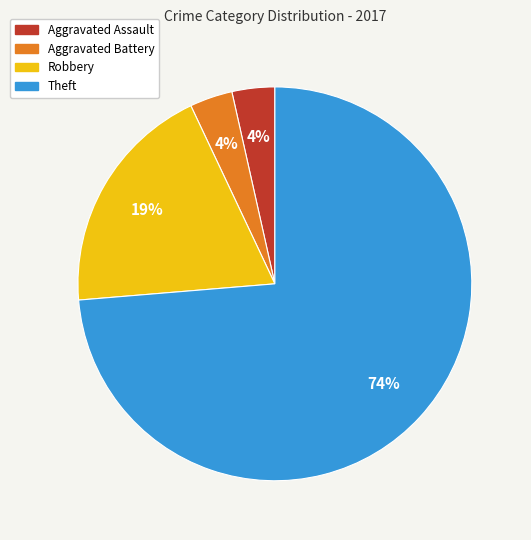

To the nearest percent, what is the average slice percentage?

25%